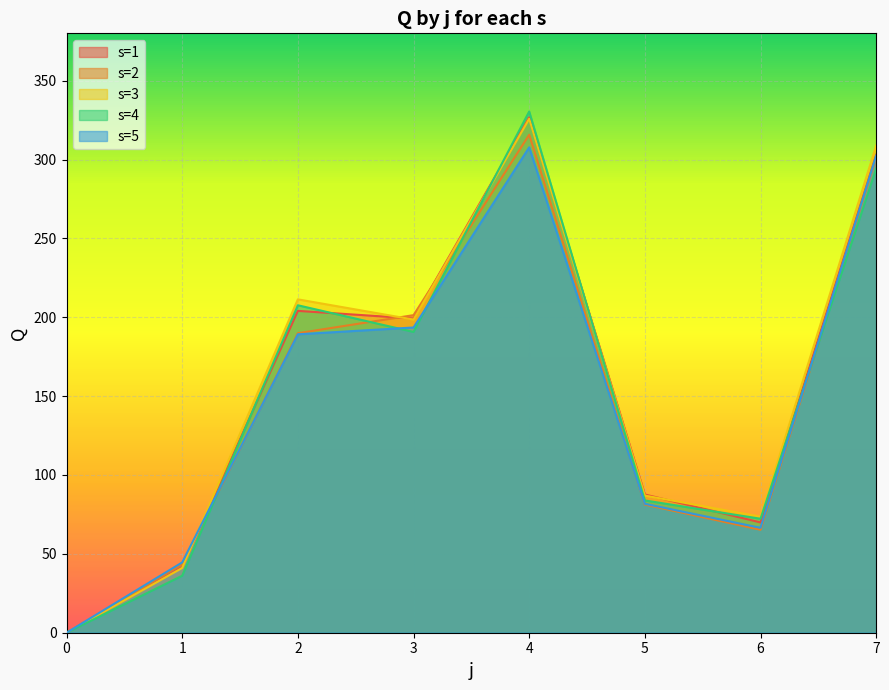

List the series in order of their overall mean, lowest first.

s=5, s=2, s=4, s=1, s=3